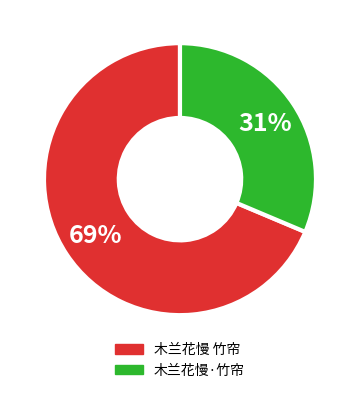

How many segments does this pie chart have?

2